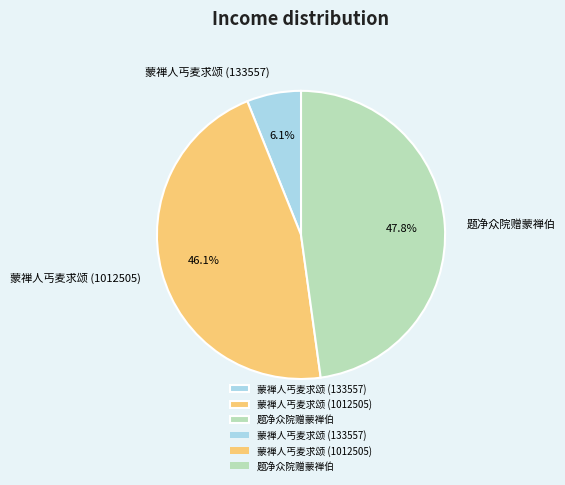

Approximately how many times larger is the value at 蒙禅人丐麦求颂 (1012505) compared to 题净众院赠蒙禅伯?

1.0